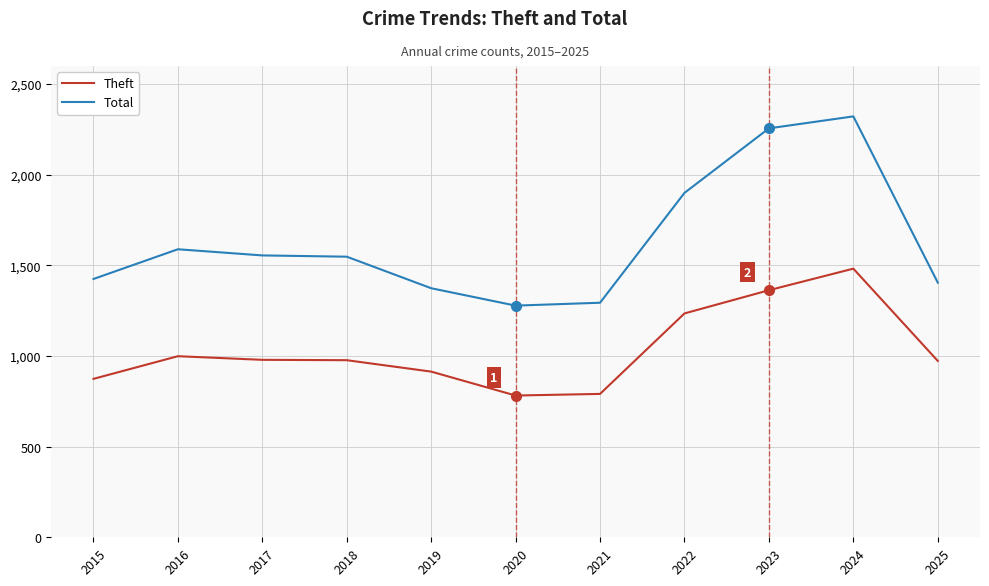

What is the greatest value displayed?

2322